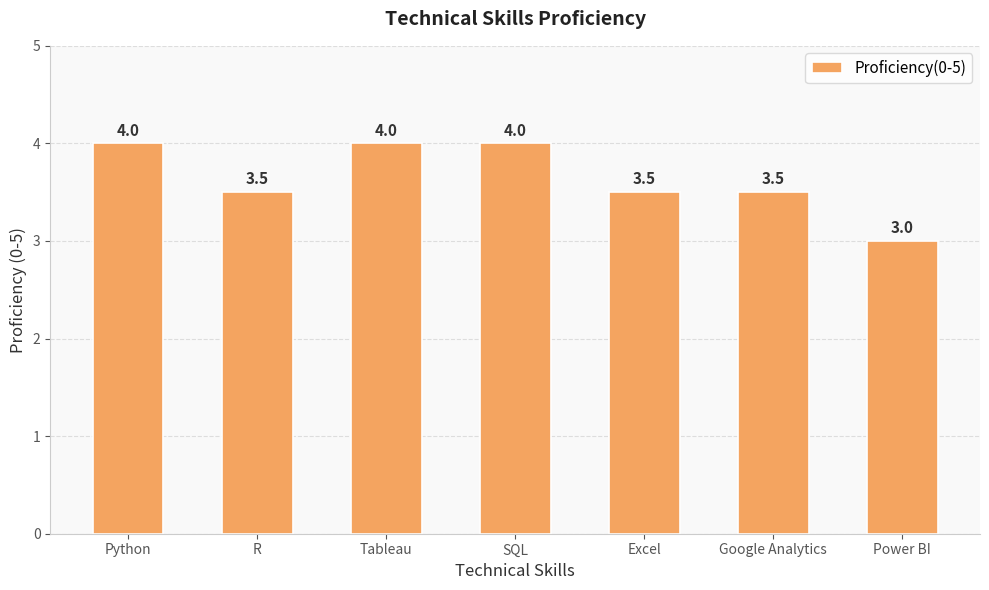

True or false: the data shows 2.0 at R.

False